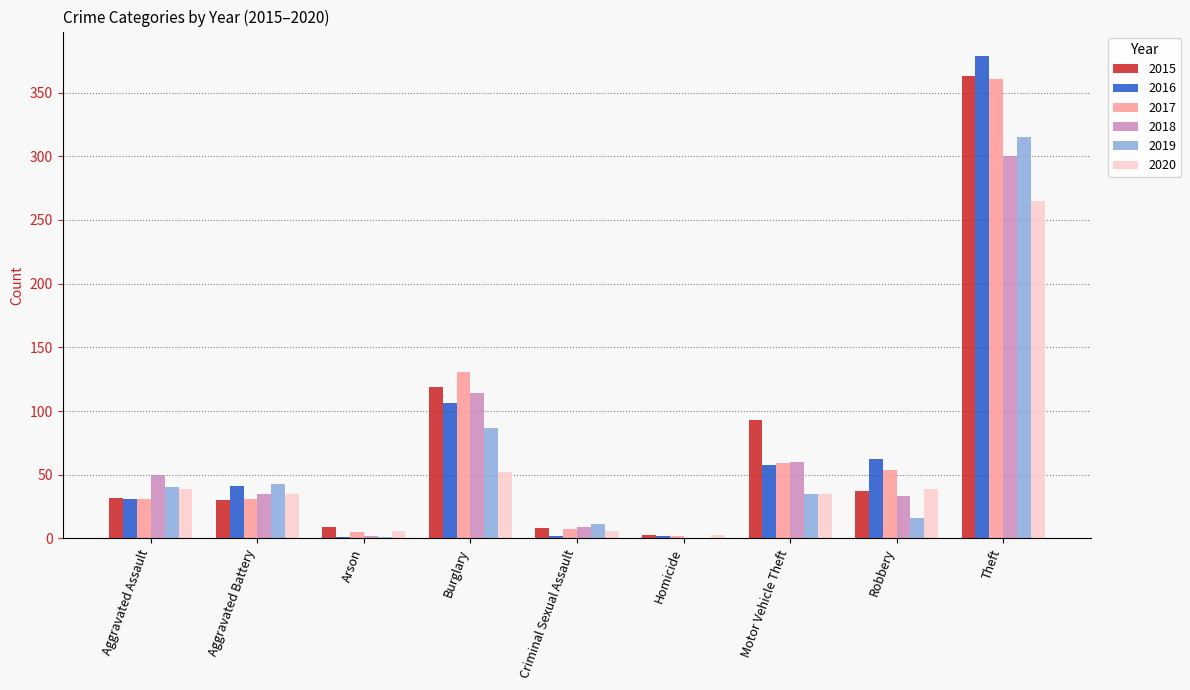

Which label corresponds to the largest value in the chart?

Theft